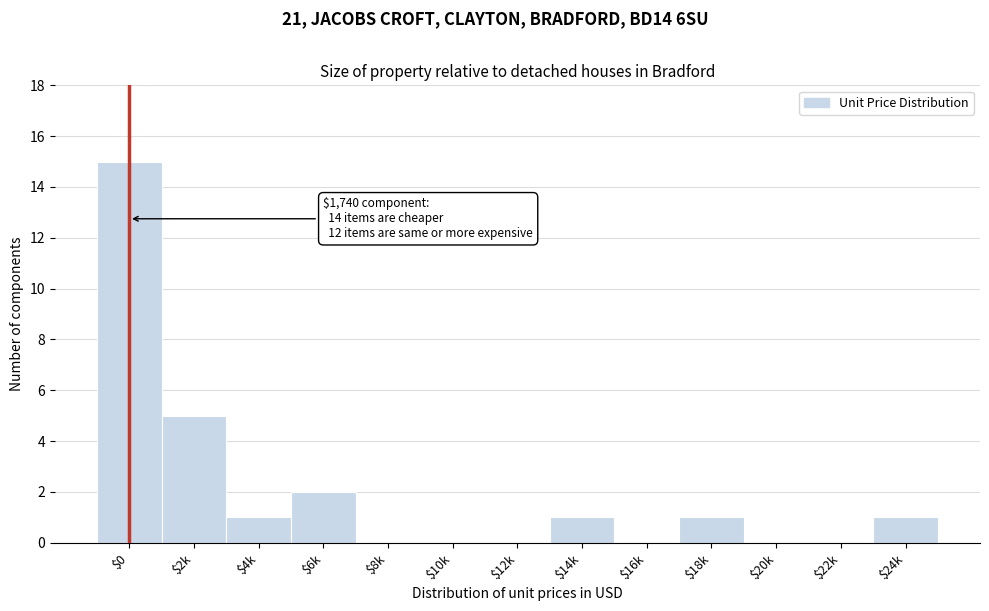

The value at $8k is 0. True or false?

True